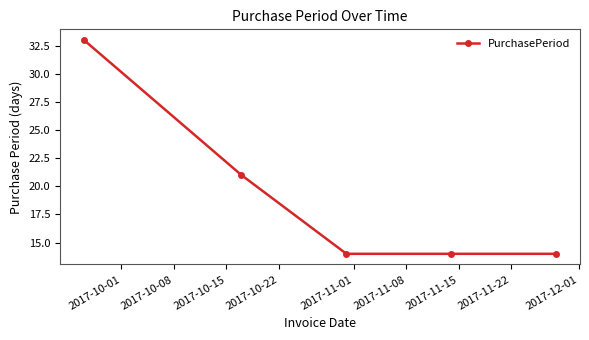

What is the greatest value displayed?

33